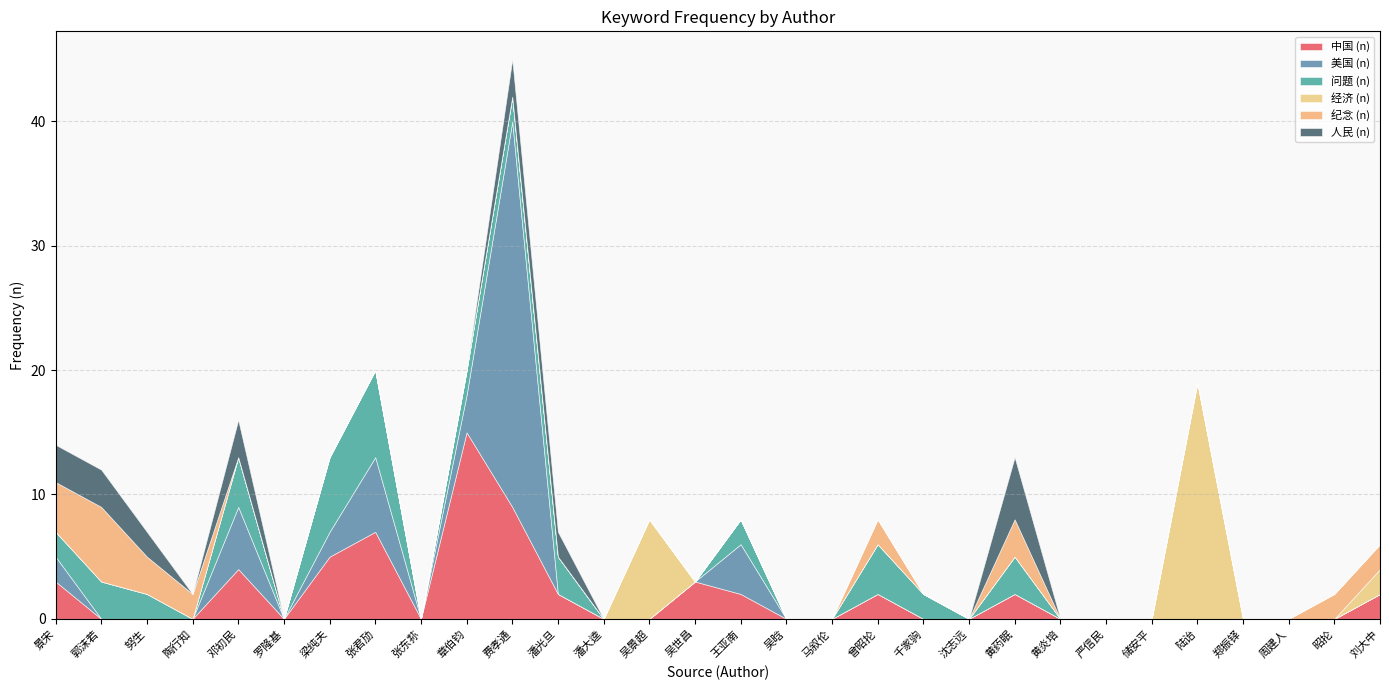

How many data points in 经济 (n) are above 0?

3